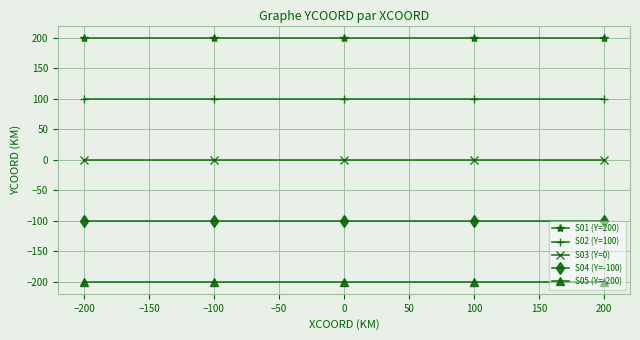

What is the minimum value shown in the chart?

-200